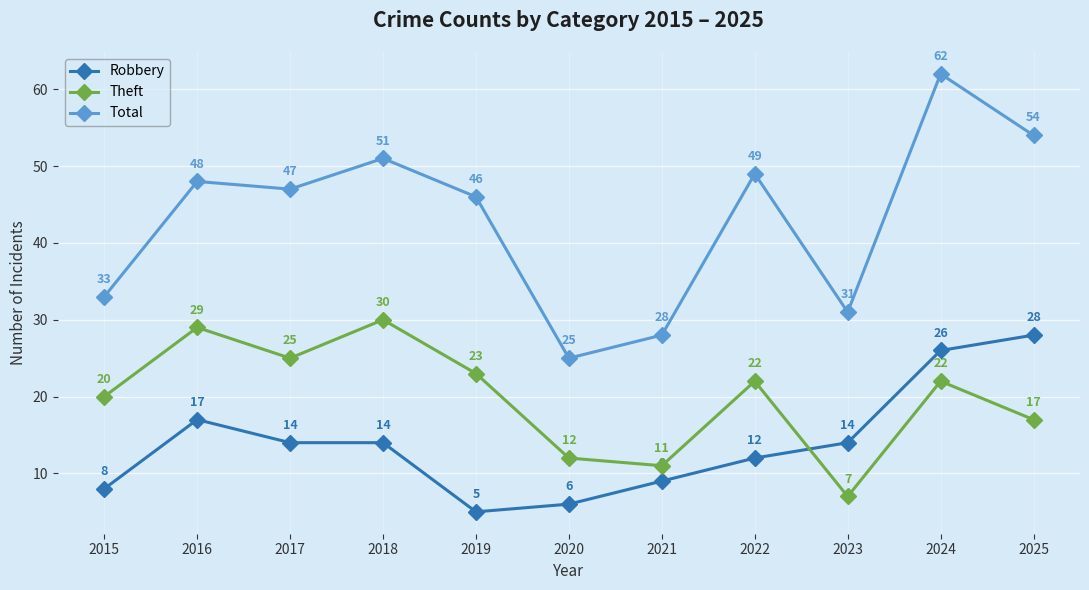

Is it true that Robbery equals 4 at 2021?

False